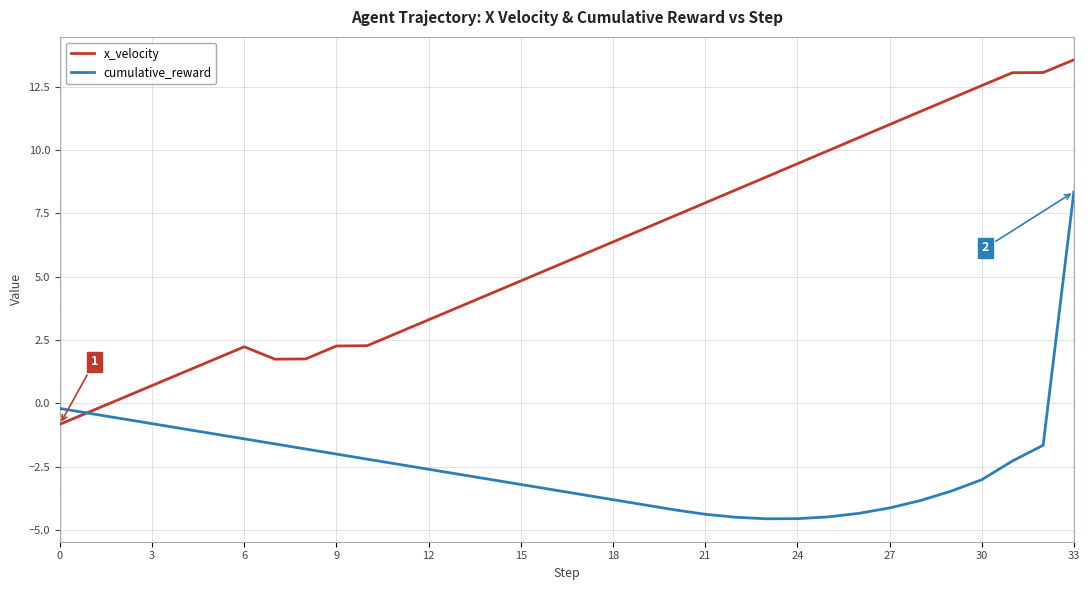

What is the minimum value for cumulative_reward?

-4.6